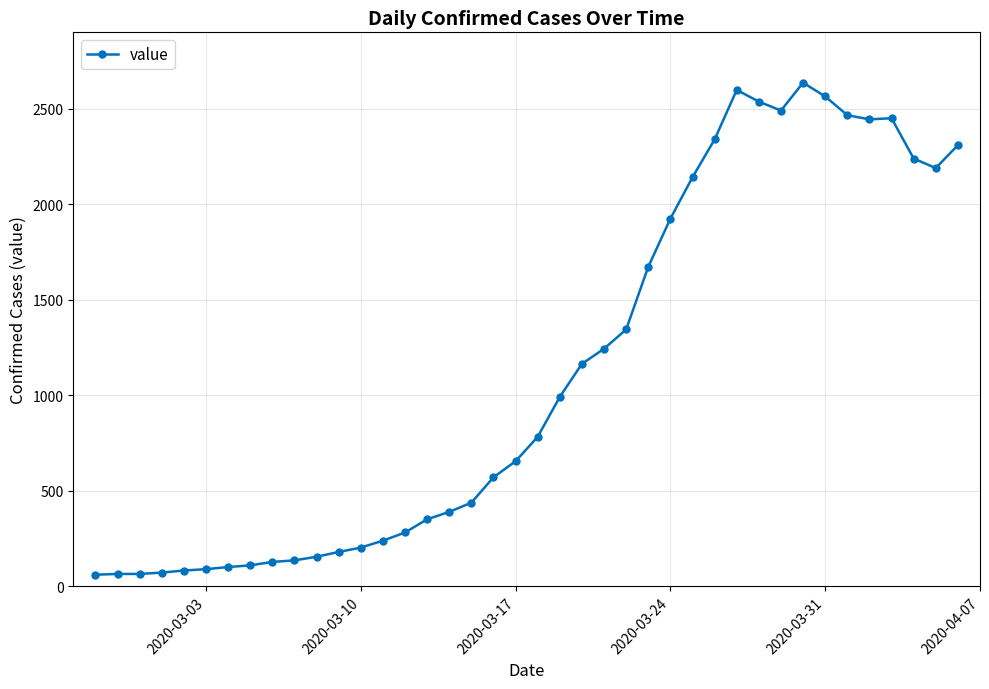

True or false: there are more than 2 points higher than both neighbors.

True